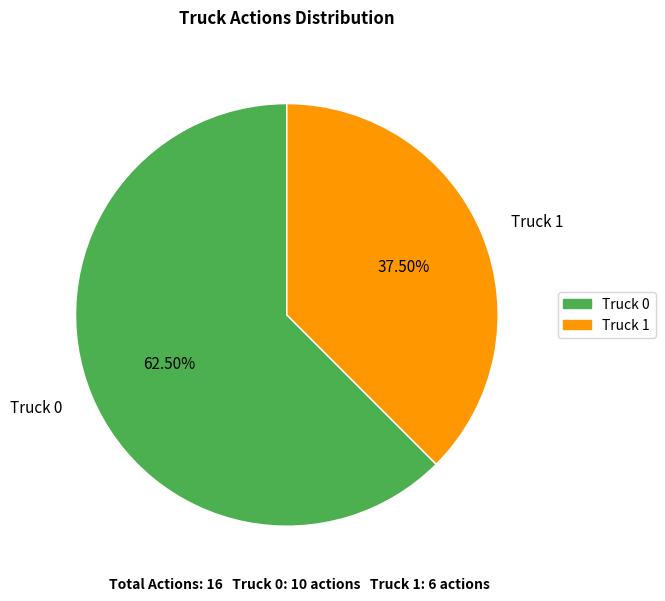

Is there a majority slice in this chart?

Yes